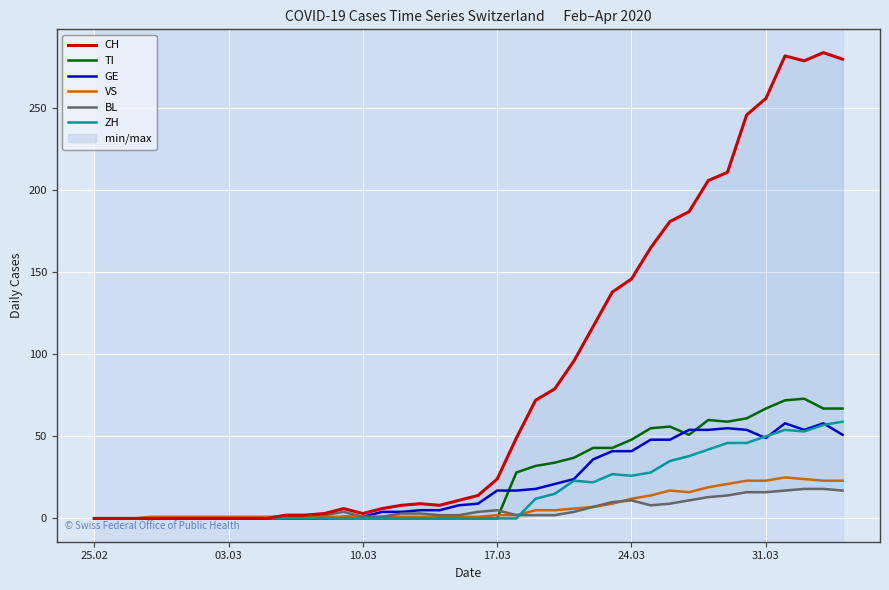

Is it true that VS equals -17 at 25.02?

False